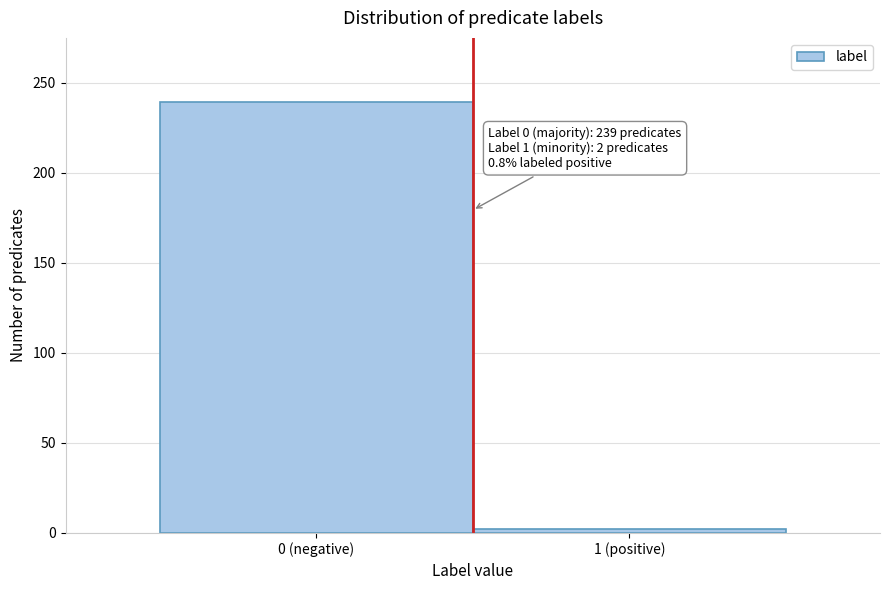

Reading left to right, list all the values displayed in this chart.

239	2